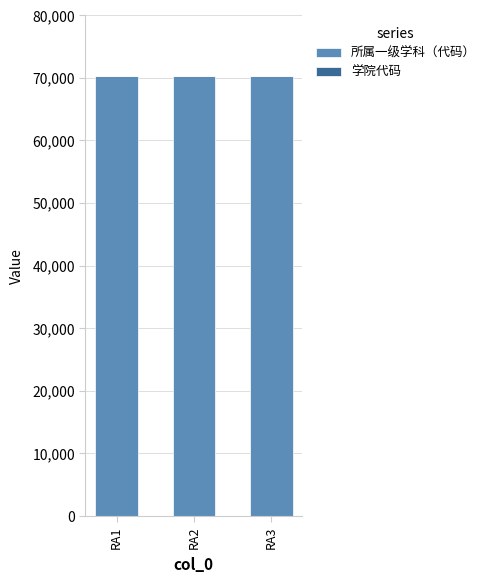

The value of 所属一级学科（代码） at RA2 is 70300. True or false?

True